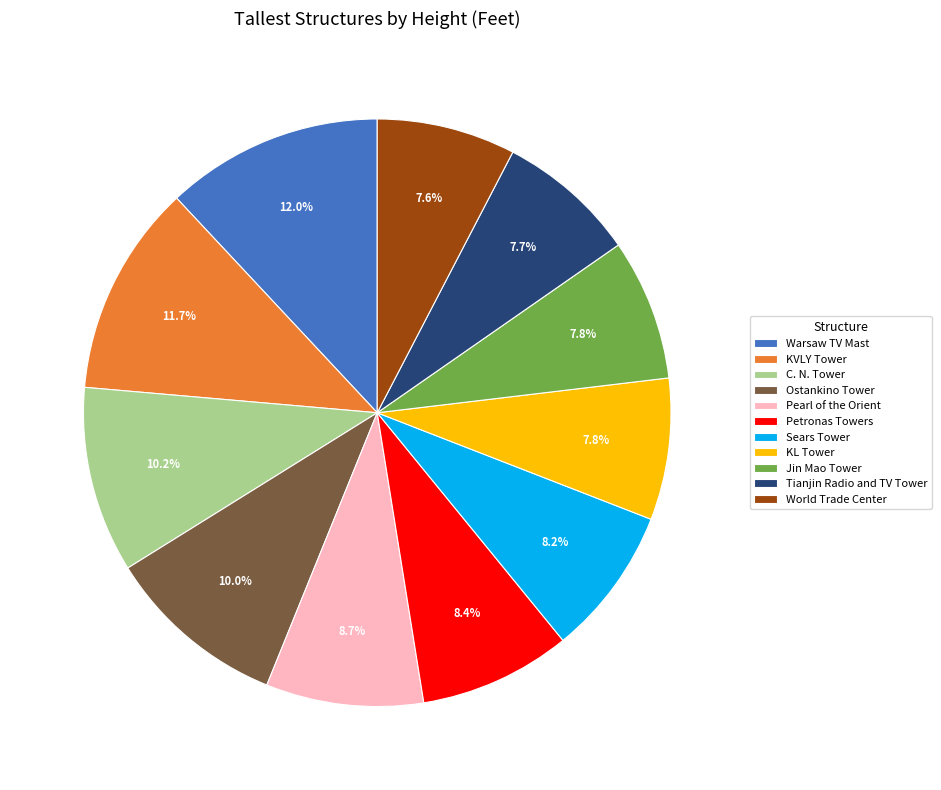

To the nearest percent, what percentage of the pie is Tianjin Radio and TV Tower?

8%